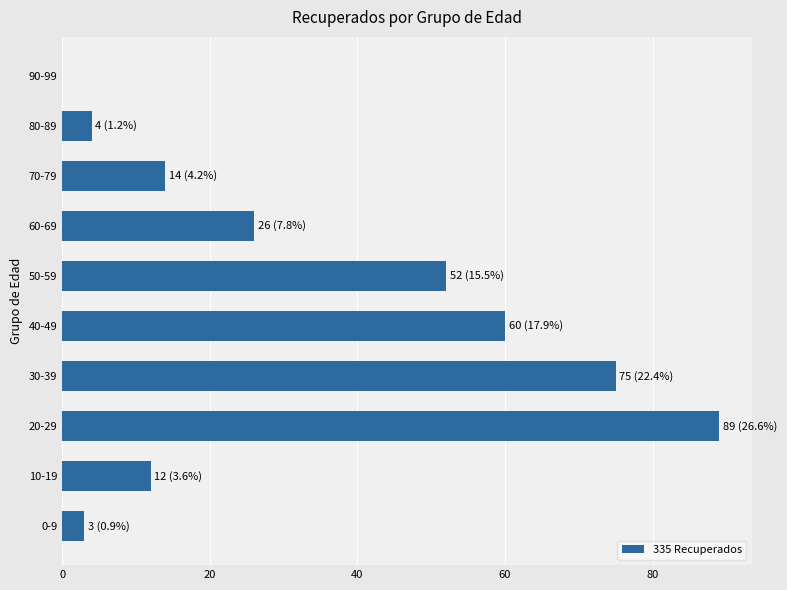

What is the greatest value displayed?

89